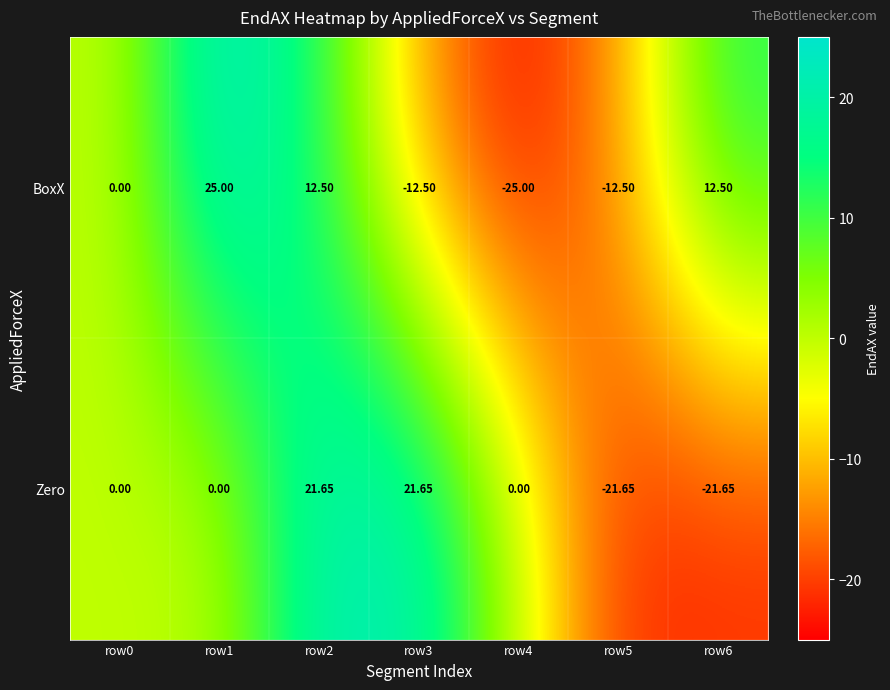

Which series changed the most between row3 and row5?

Zero